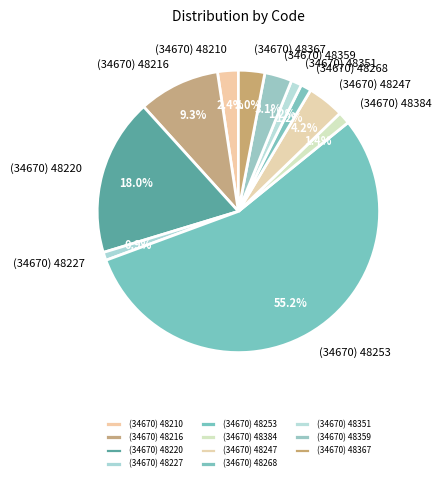

To the nearest percent, what percentage of the pie is (34670) 48384?

1%